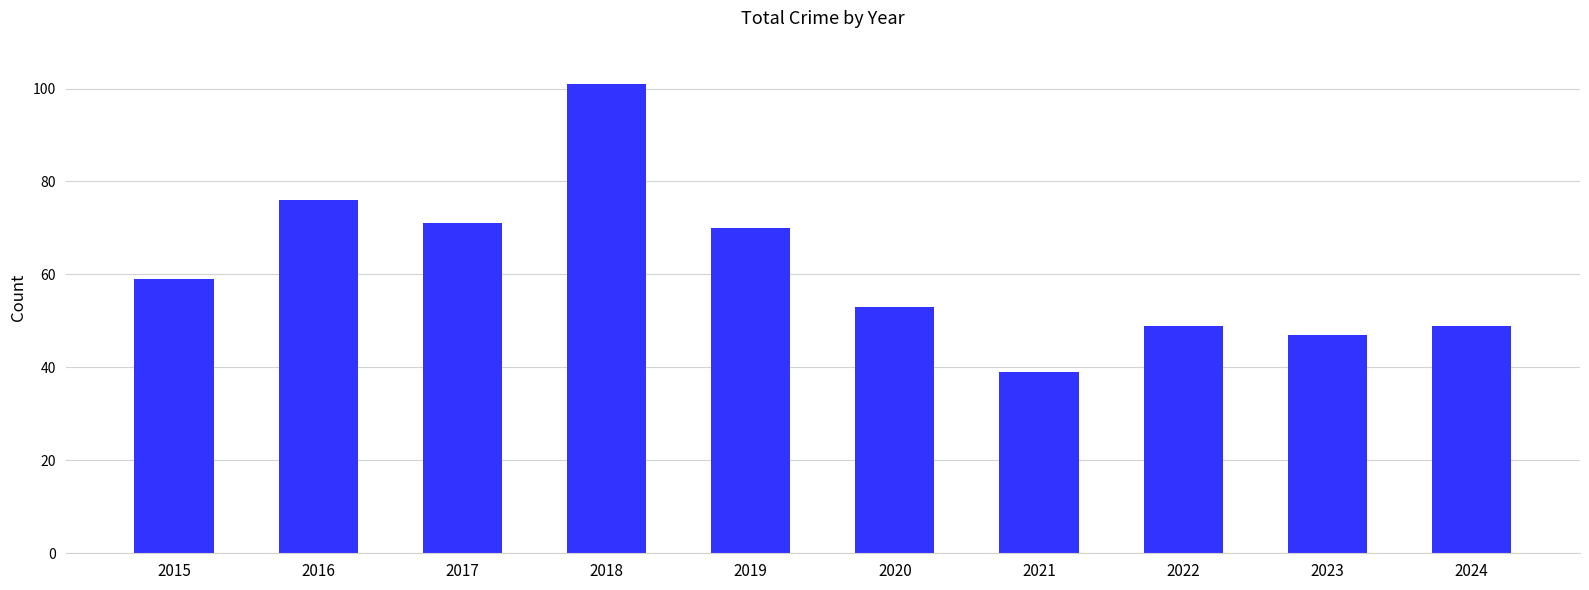

Is it true that the value at 2019 is 36?

False